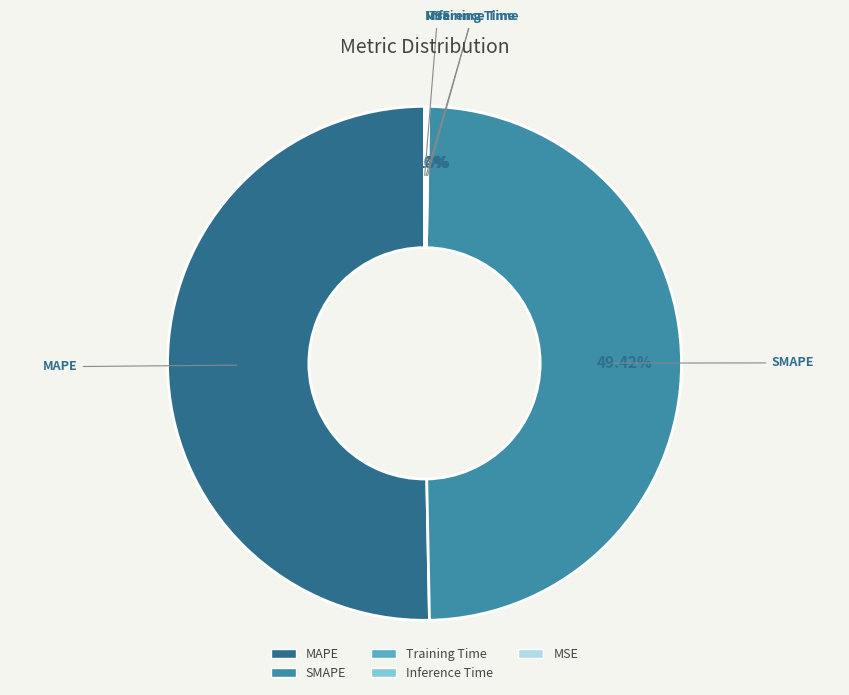

To the nearest percent, what is the average slice percentage?

20%